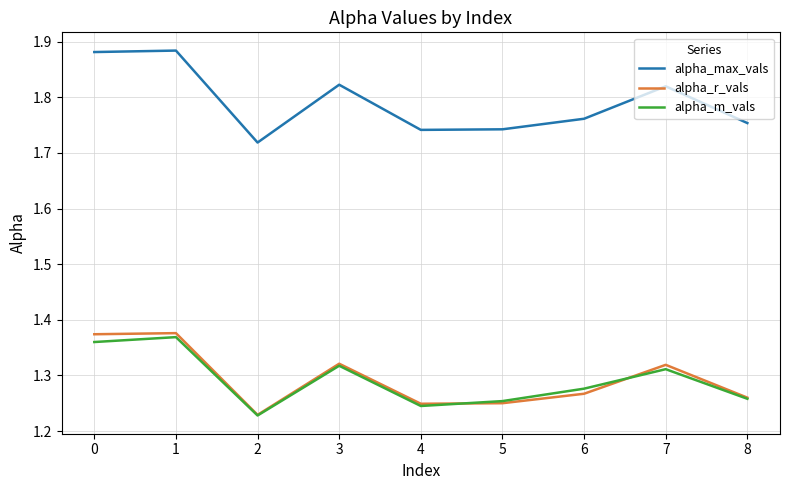

What is the spread (max minus min) of values at 1?

0.5